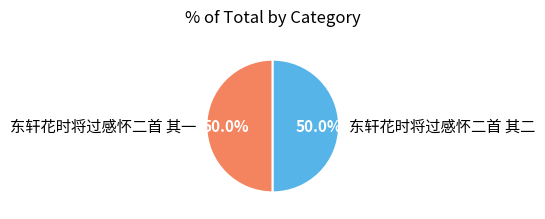

What percentage is the 东轩花时将过感怀二首 其二 slice, to the nearest percent?

50%